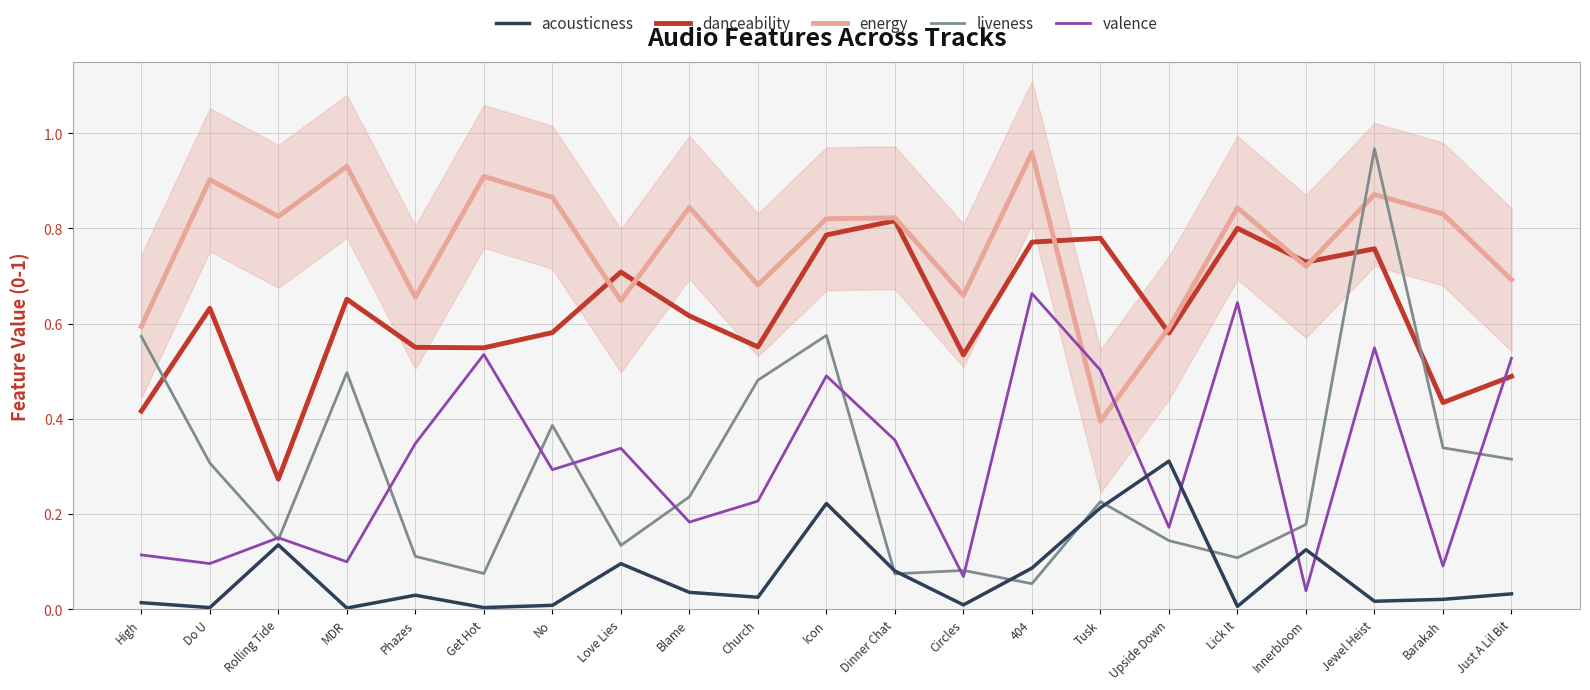

Reading right to left, transcribe all the data shown in this chart.

acousticness: 0.0	0.0	0.0	0.1	0.0	0.3	0.2	0.1	0.0	0.1	0.2	0.0	0.0	0.1	0.0	0.0	0.0	0.0	0.1	0.0	0.0
danceability: 0.5	0.4	0.8	0.7	0.8	0.6	0.8	0.8	0.5	0.8	0.8	0.6	0.6	0.7	0.6	0.5	0.6	0.7	0.3	0.6	0.4
energy: 0.7	0.8	0.9	0.7	0.8	0.6	0.4	1.0	0.7	0.8	0.8	0.7	0.8	0.6	0.9	0.9	0.7	0.9	0.8	0.9	0.6
liveness: 0.3	0.3	1.0	0.2	0.1	0.1	0.2	0.1	0.1	0.1	0.6	0.5	0.2	0.1	0.4	0.1	0.1	0.5	0.1	0.3	0.6
valence: 0.5	0.1	0.5	0.0	0.6	0.2	0.5	0.7	0.1	0.4	0.5	0.2	0.2	0.3	0.3	0.5	0.3	0.1	0.1	0.1	0.1